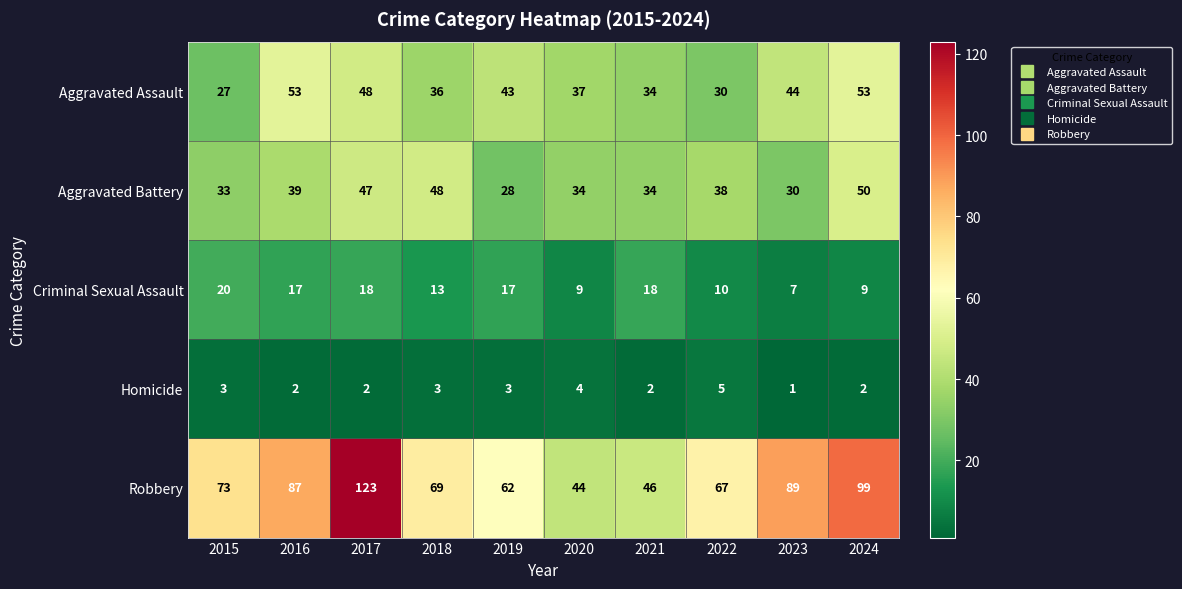

At which category is the sum across all series the highest?

2017